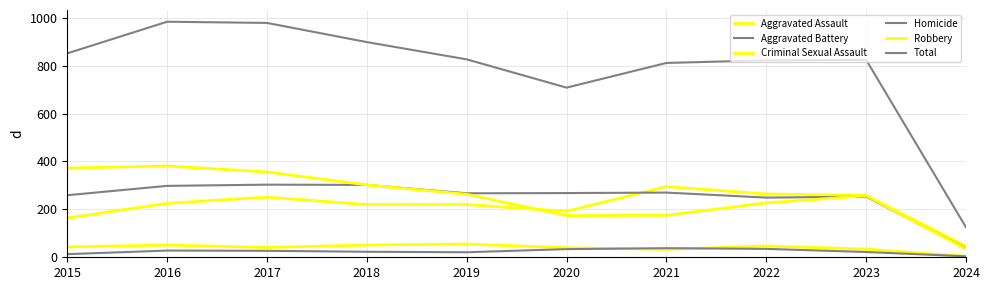

Does the chart display data point markers on the line(s)?

No